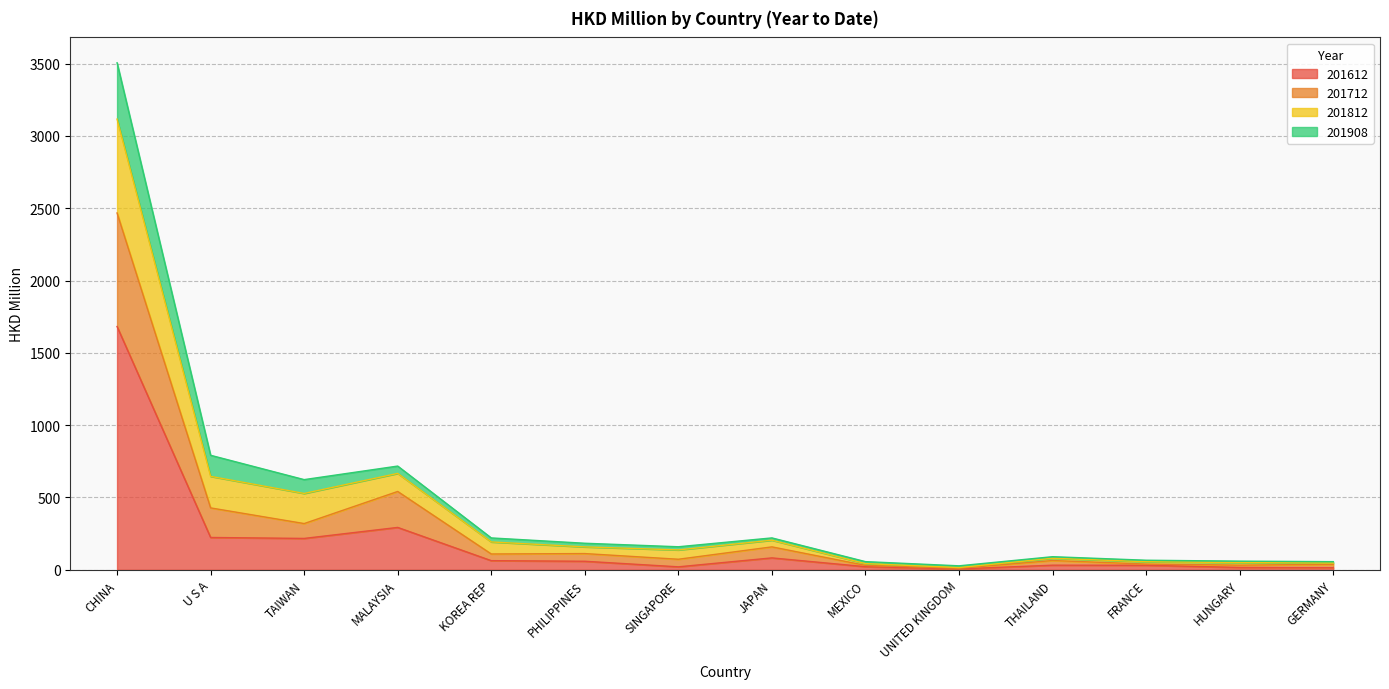

The value of 201612 at UNITED KINGDOM is 11.0. True or false?

False